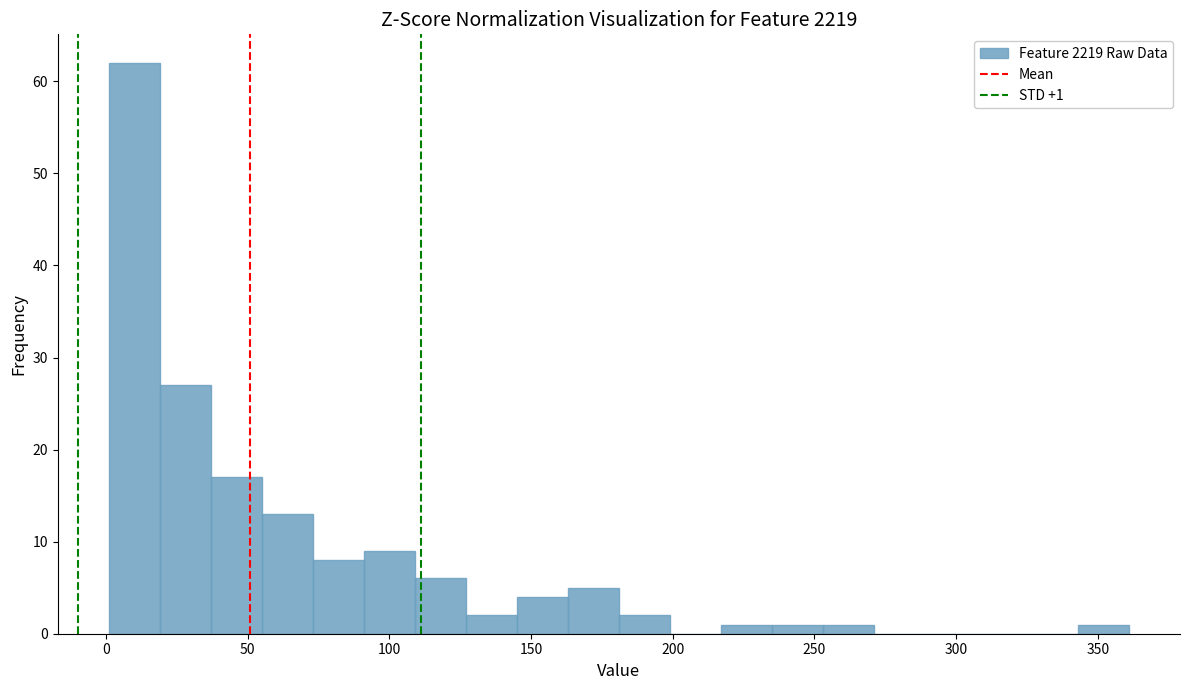

Around what value on the x-axis is the tallest bar? Give the approximate position of its centre, as read against the axis.

10